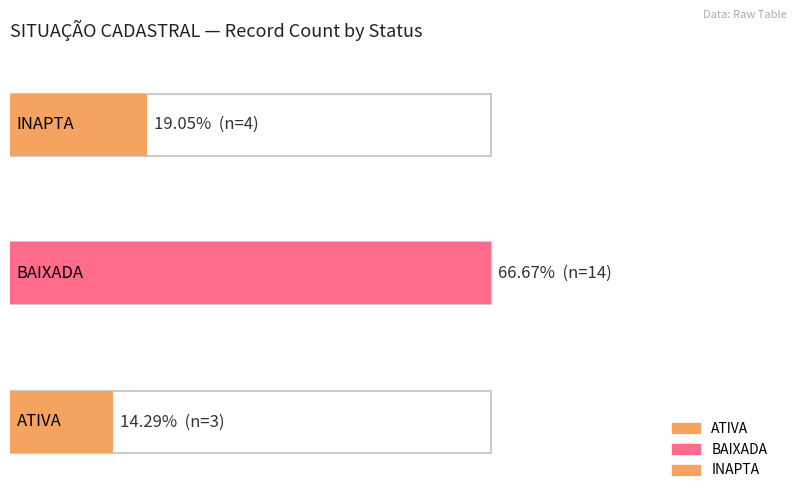

Reading left to right, extract all data points from this chart.

3	14	4